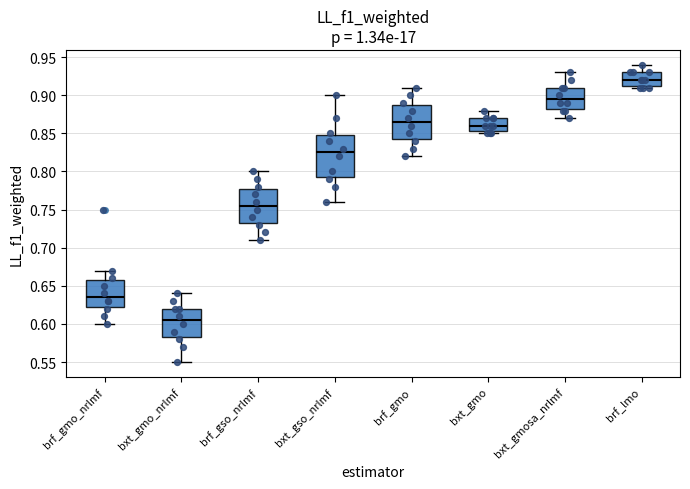

Where does the median line of the box for brf_gmo sit on the y-axis? The values are not printed on the chart, so give them approximately, as read against the axis.

0.865